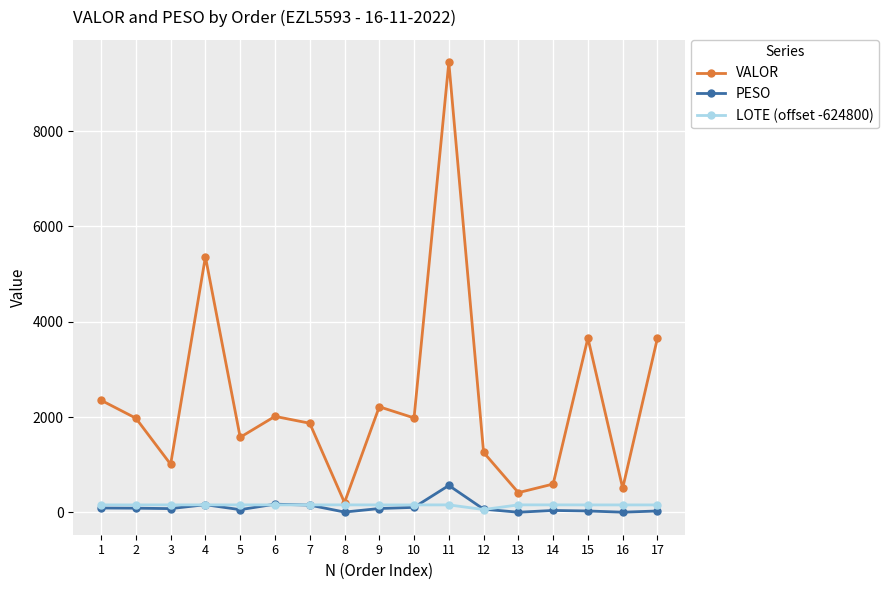

Where is VALOR nearest to the value 4824?

4